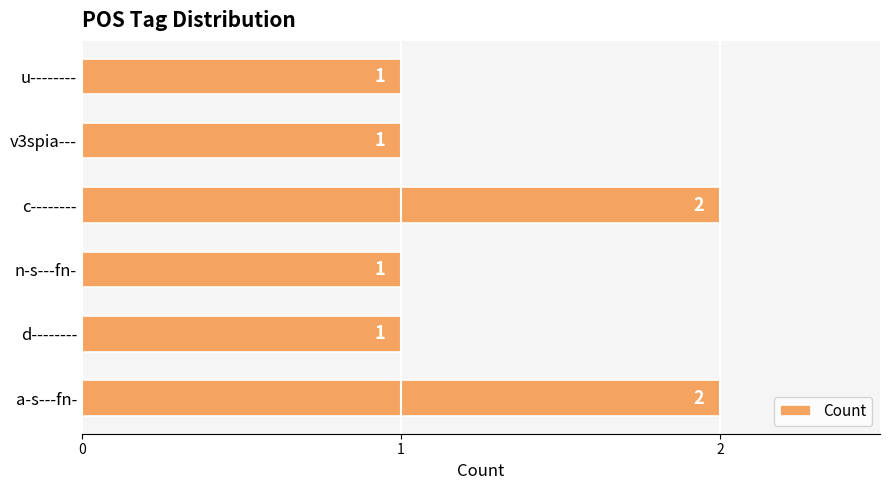

The value at n-s---fn- is 1. True or false?

True